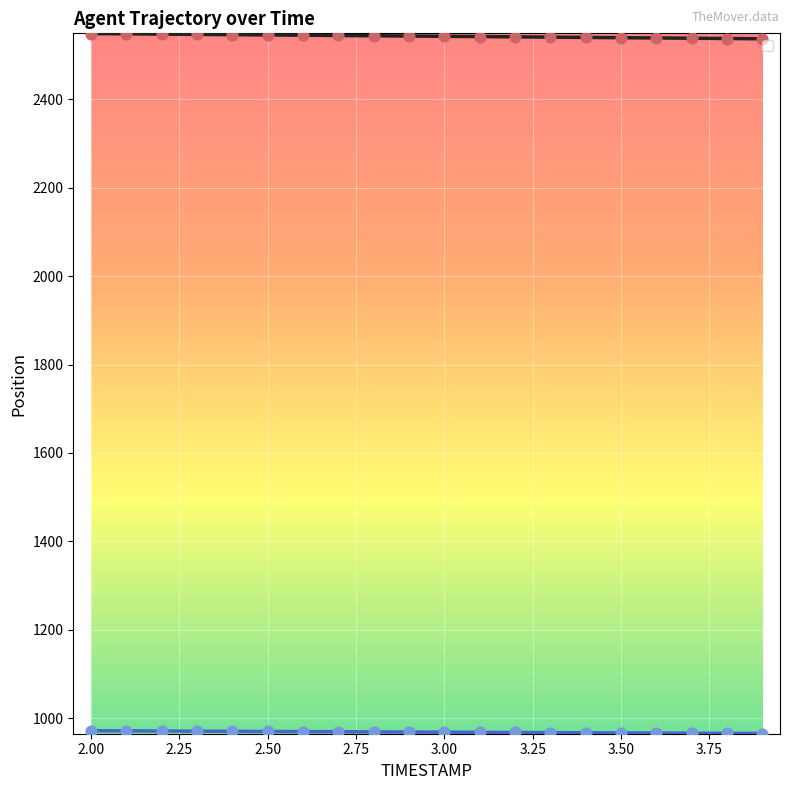

What is the maximum value shown in the chart?

2548.9